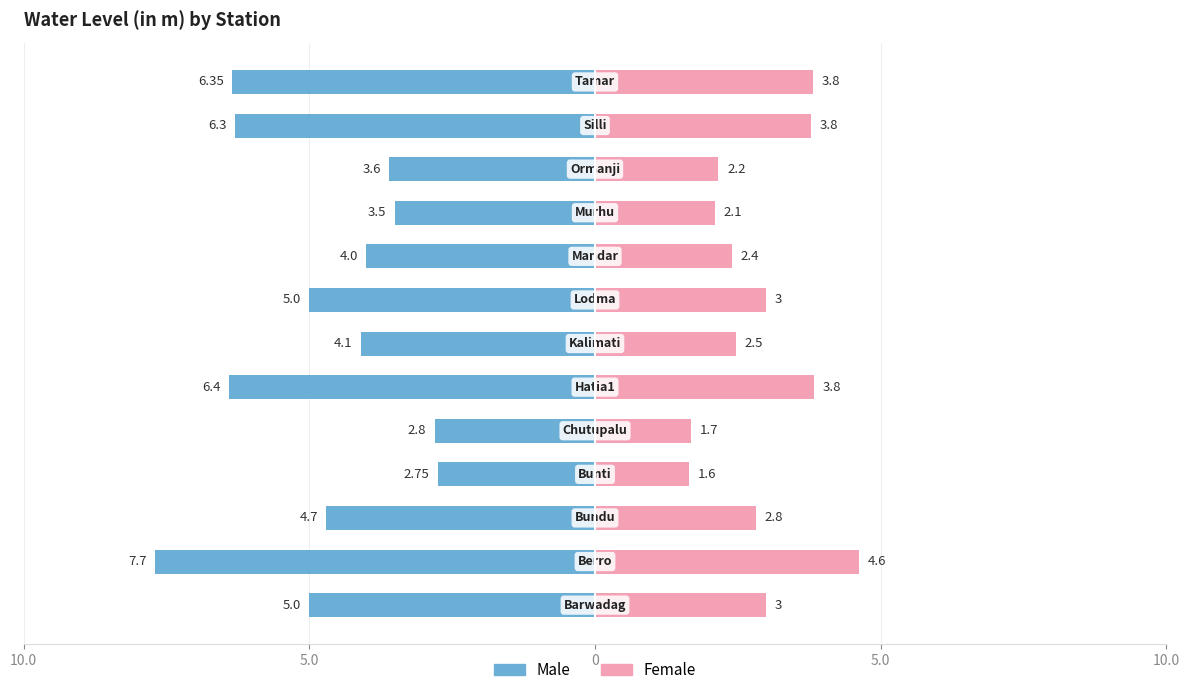

The value of Male at 10.0 is -3.4. True or false?

False